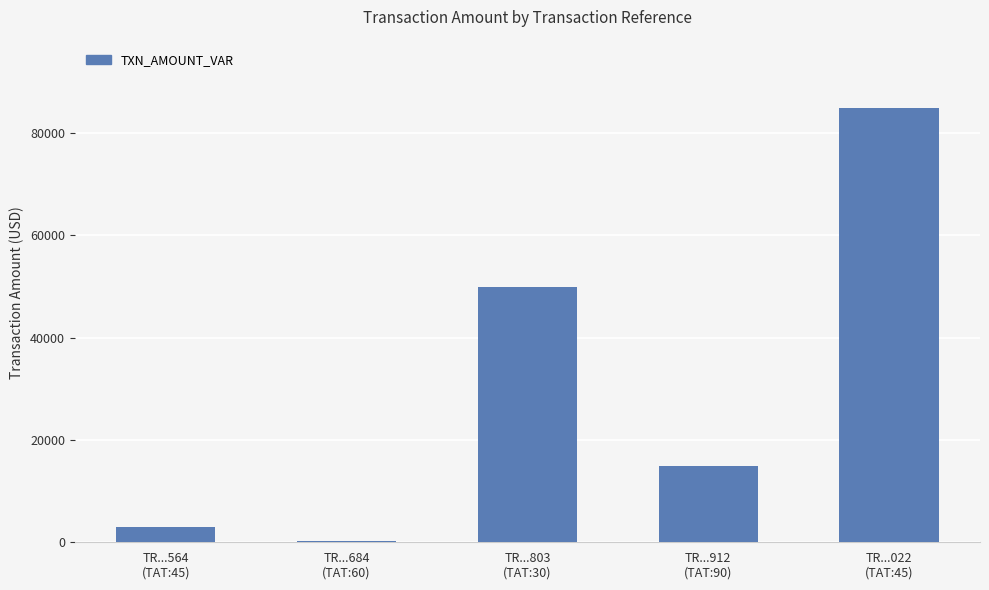

At which category does the chart reach its peak across all series?

TR...022
(TAT:45)